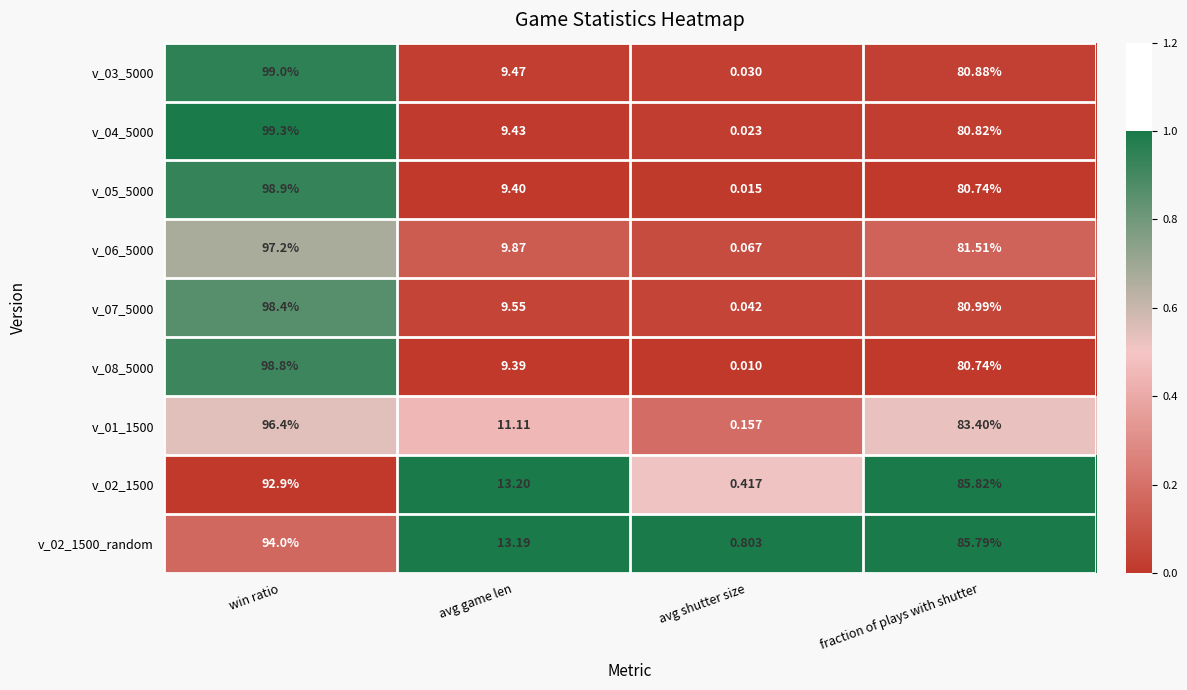

Is the value of v_08_5000 at win ratio greater than the value of v_02_1500 at avg shutter size?

Yes